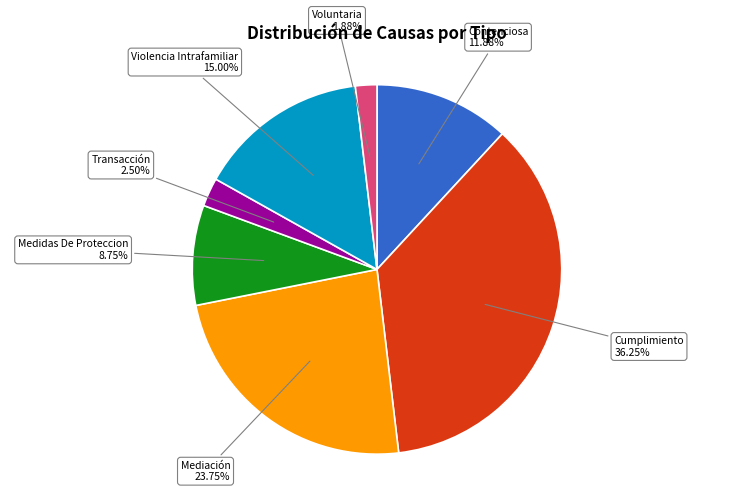

To the nearest percent, what is the difference between the largest and smallest slice percentages?

34%